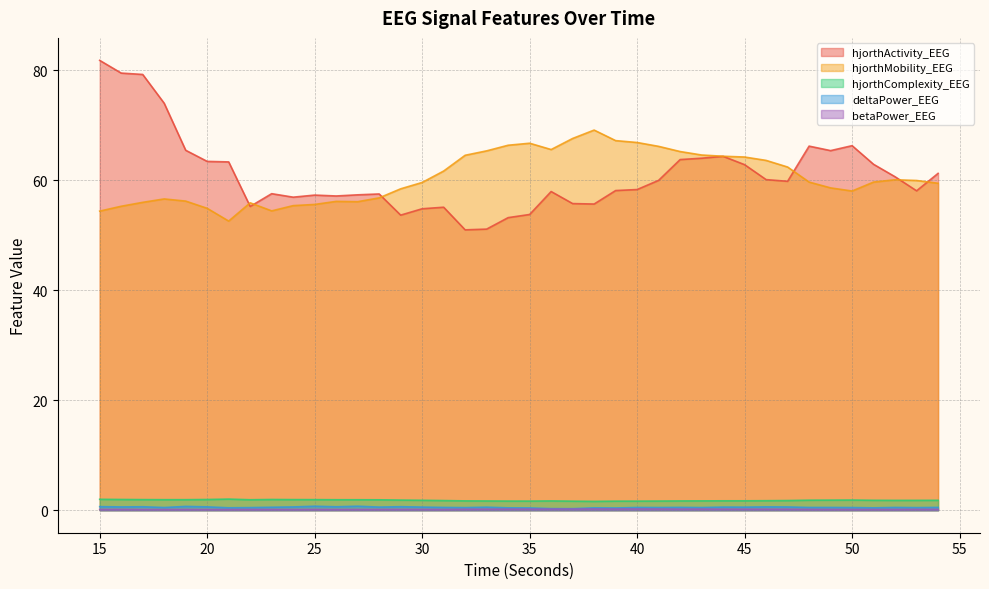

True or false: hjorthMobility_EEG and betaPower_EEG intersect in this chart.

False